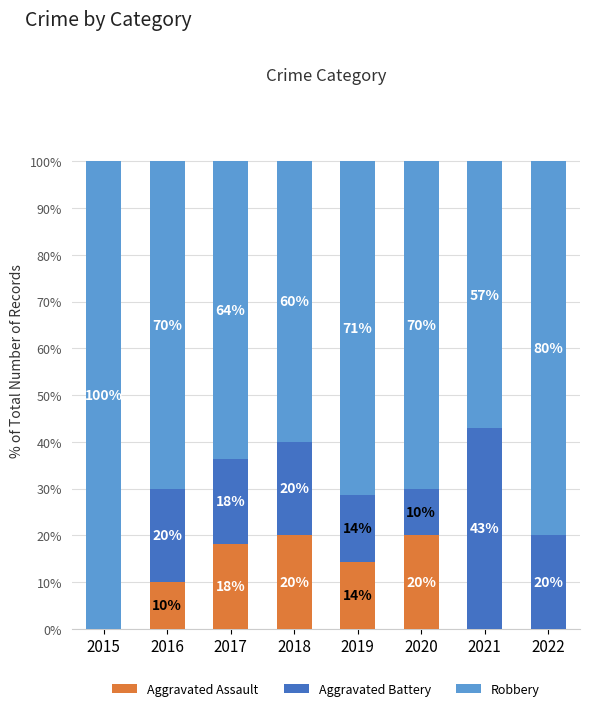

What is the total value across all series at 2016?

100.0